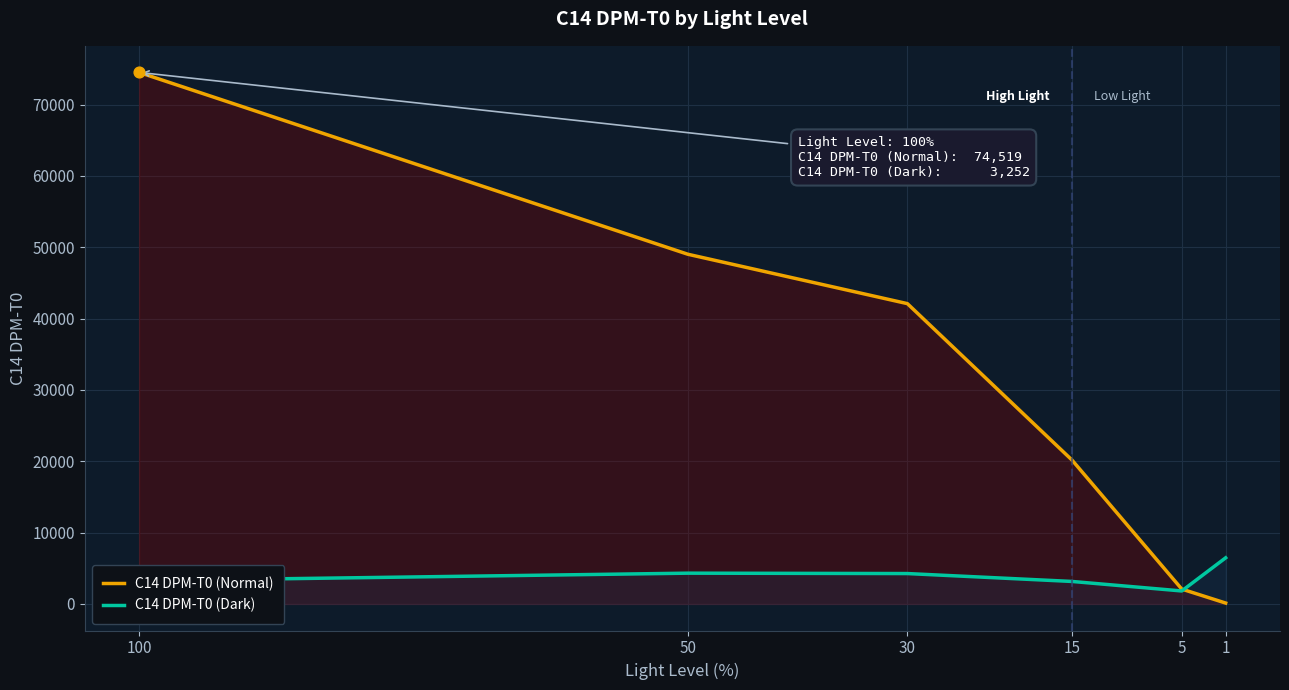

Which series has the largest total across all categories?

C14 DPM-T0 (Normal)